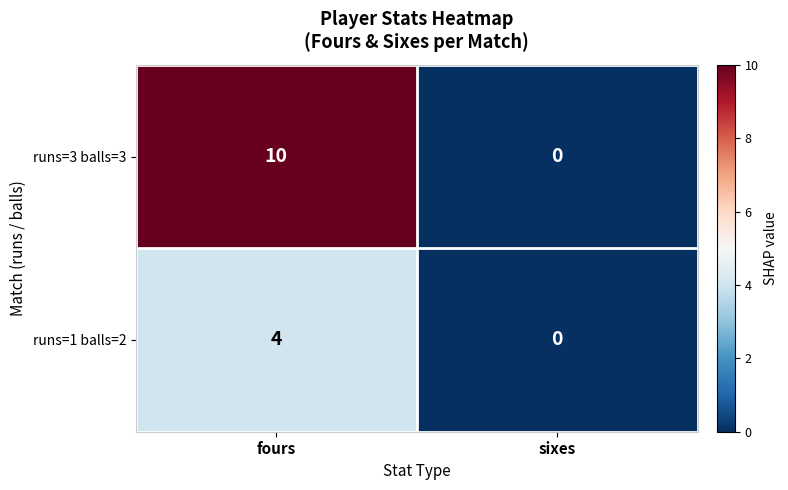

What is the maximum value shown in the chart?

10